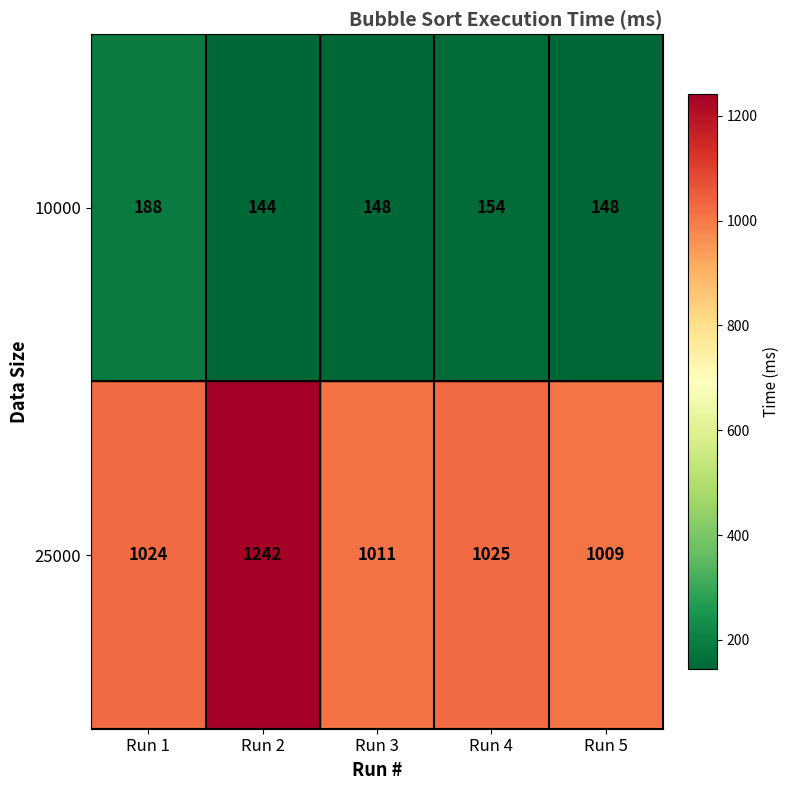

Reading left to right, list all the values displayed in this chart.

10000: 188	144	148	154	148
25000: 1024	1242	1011	1025	1009